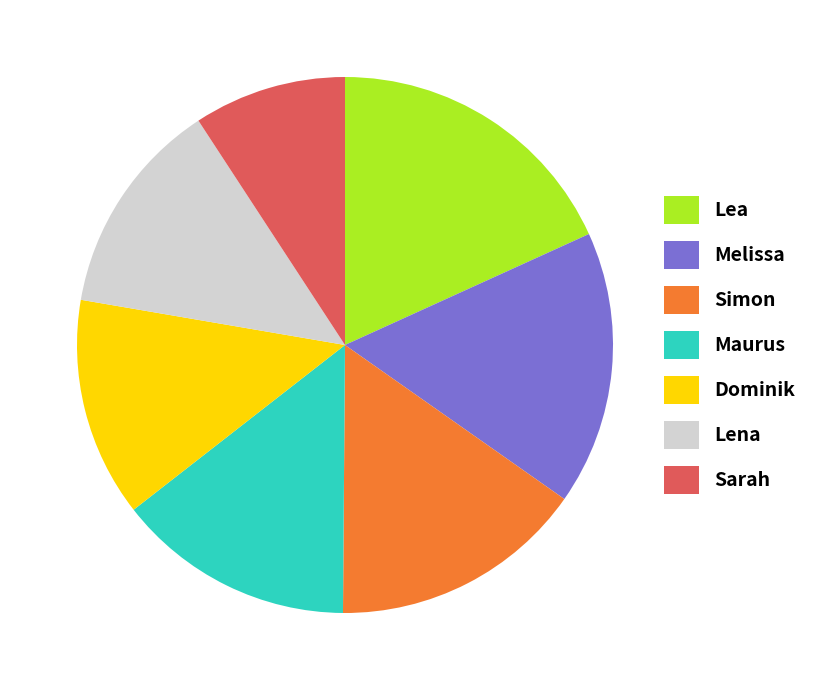

Does Maurus represent more than half of the total?

No